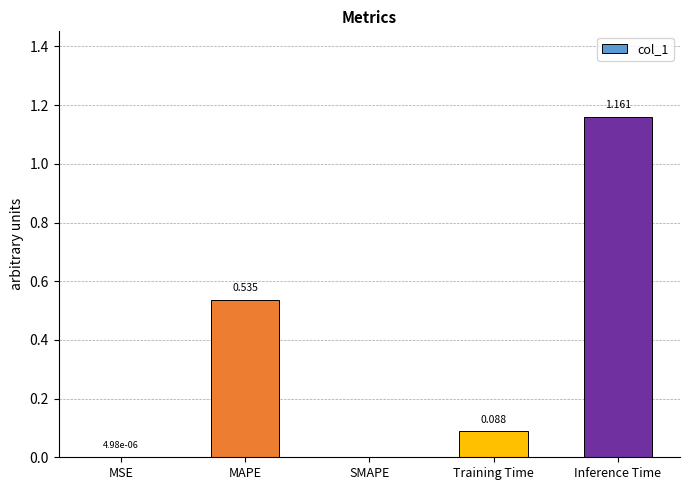

At which category does the chart reach its peak across all series?

Inference Time